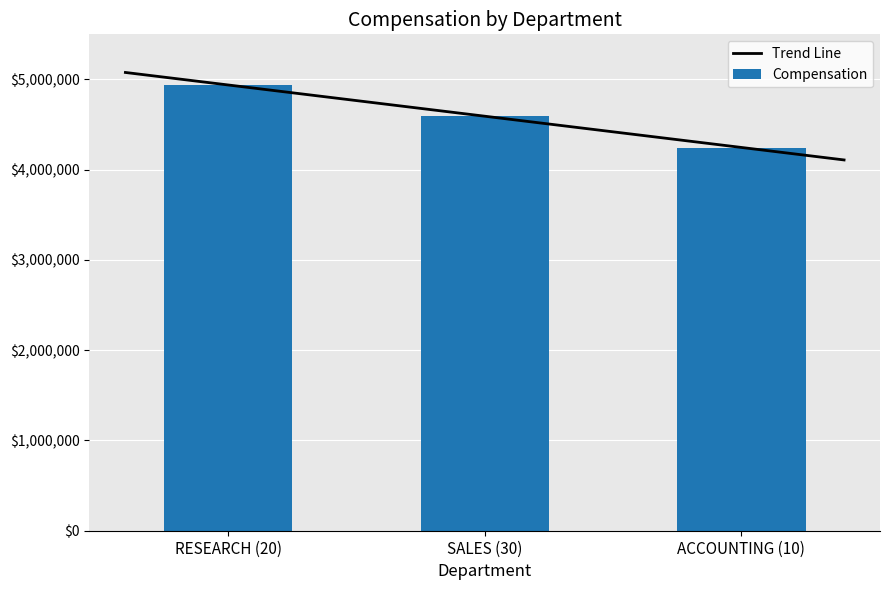

What is the greatest value displayed?

4937045